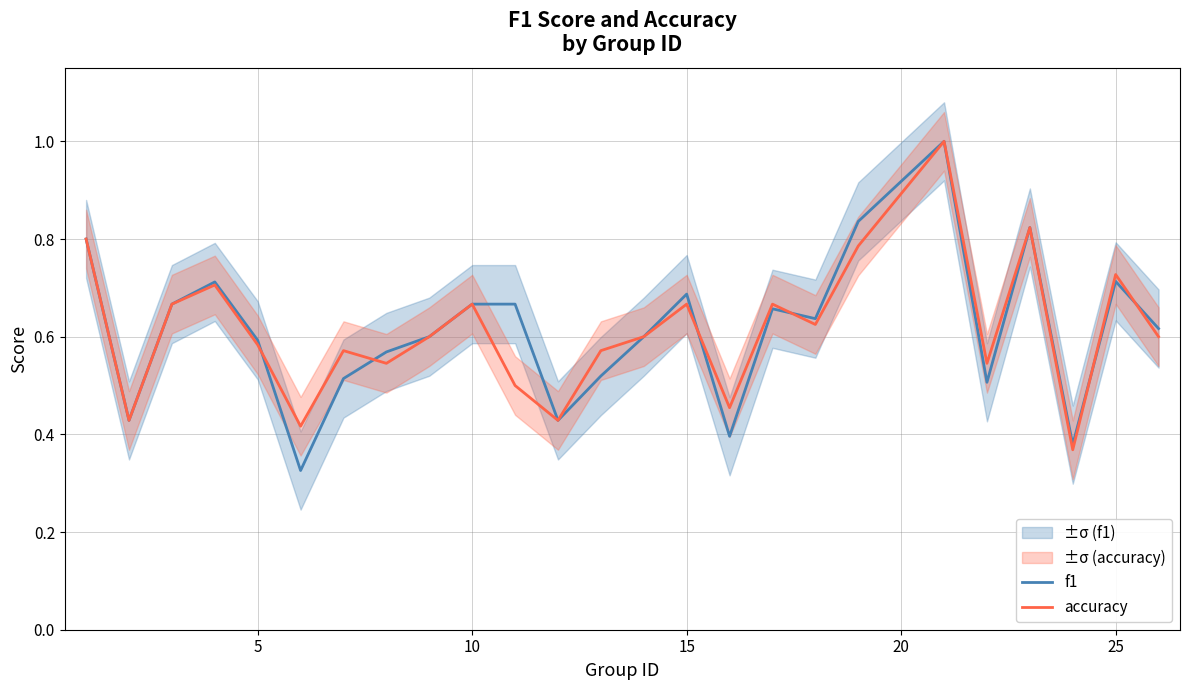

What is the average value of the f1 series?

0.6